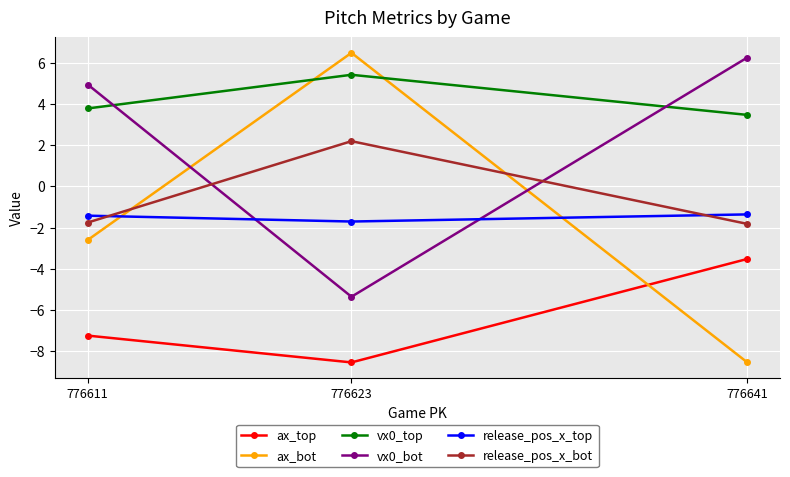

The value of release_pos_x_bot at 776611 is -2.7. True or false?

False